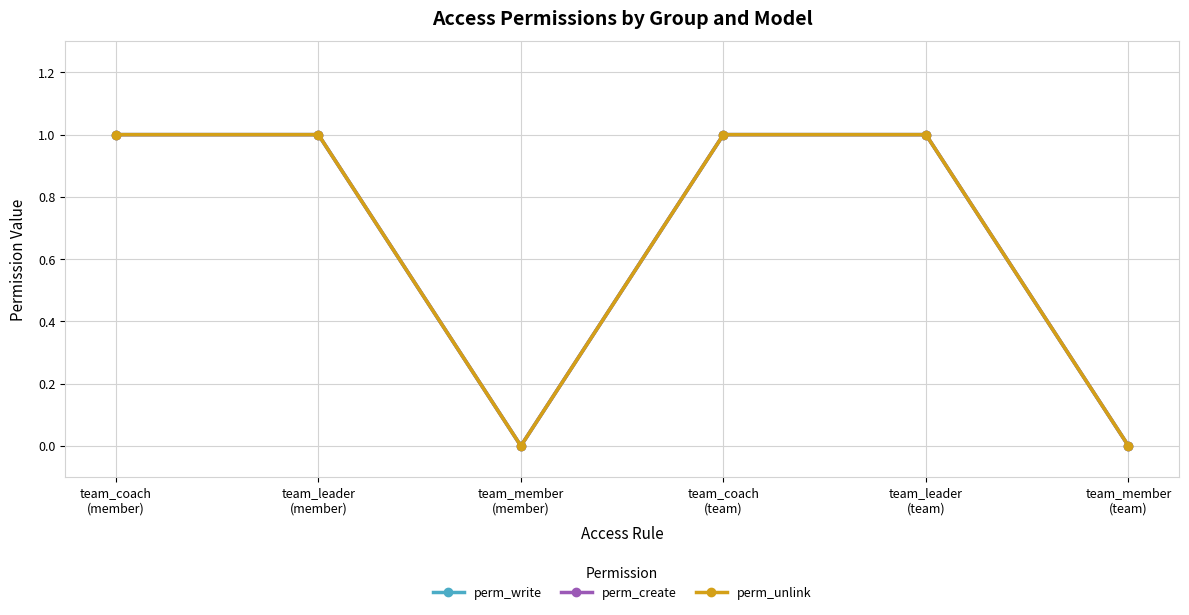

Is it true that perm_unlink equals 1 at team_leader
(member)?

True